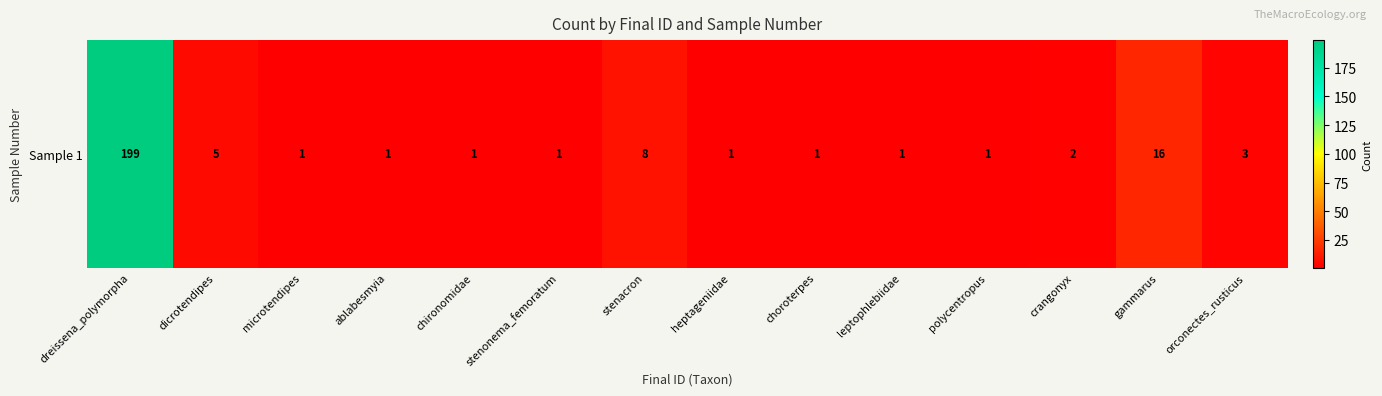

Reading left to right, what are all the values shown in this chart?

199	5	1	1	1	1	8	1	1	1	1	2	16	3